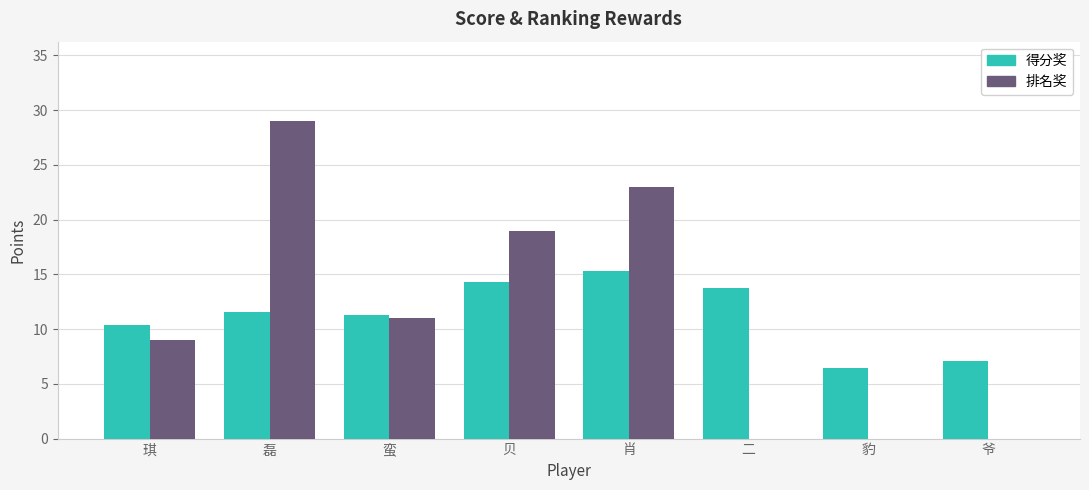

What are all the series names shown in the legend?

得分奖, 排名奖